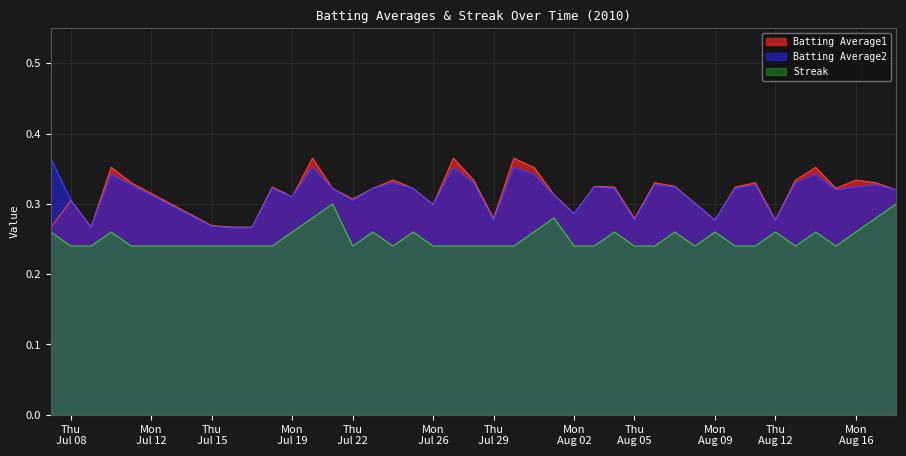

At which category does Batting Average1 reach its first local peak?

Thu
Jul 08